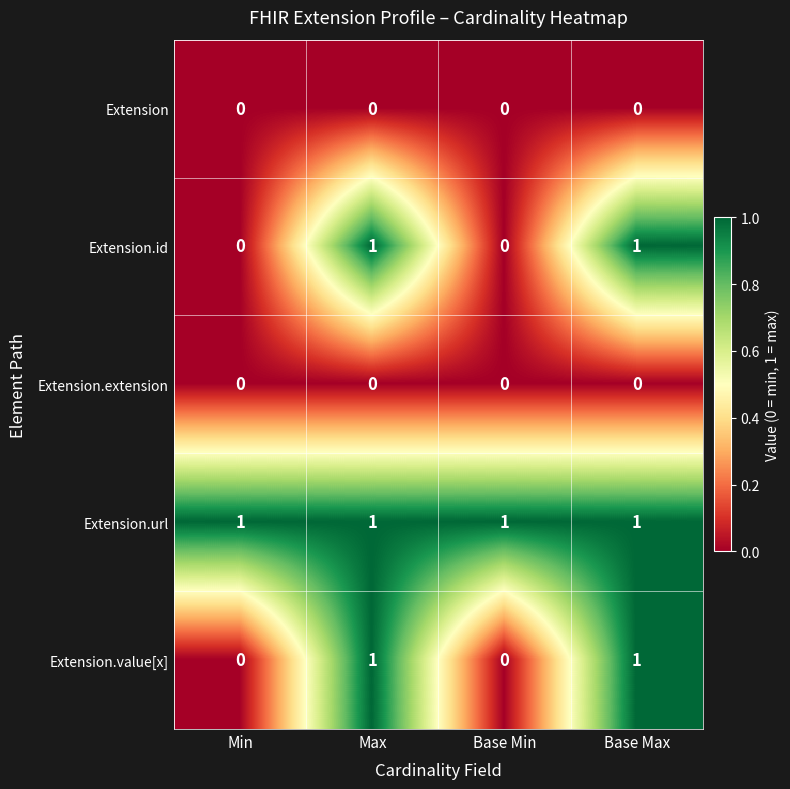

True or false: Extension.value[x] has a value of 1 at Base Max.

True